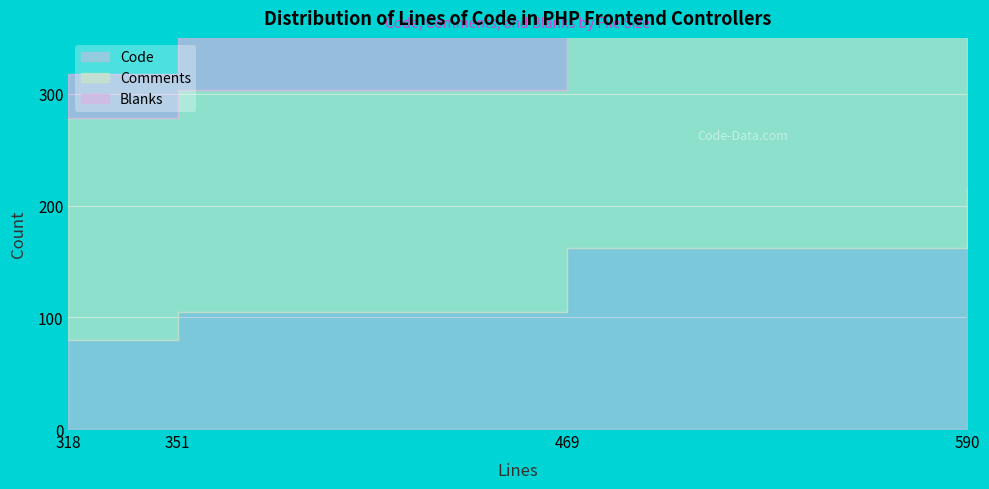

Between 590 and 318, which is larger?

590